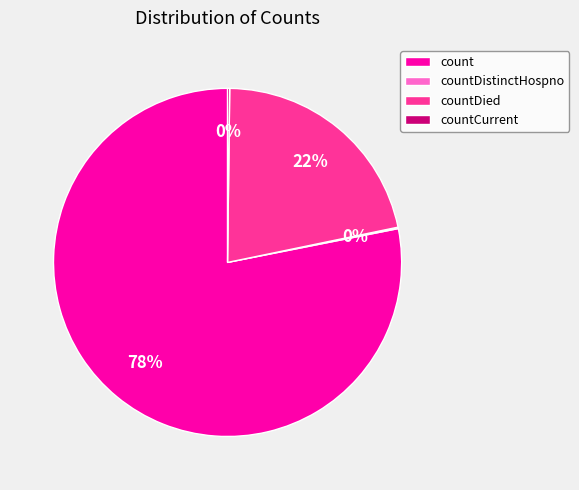

To the nearest percent, what portion does countDied represent?

22%